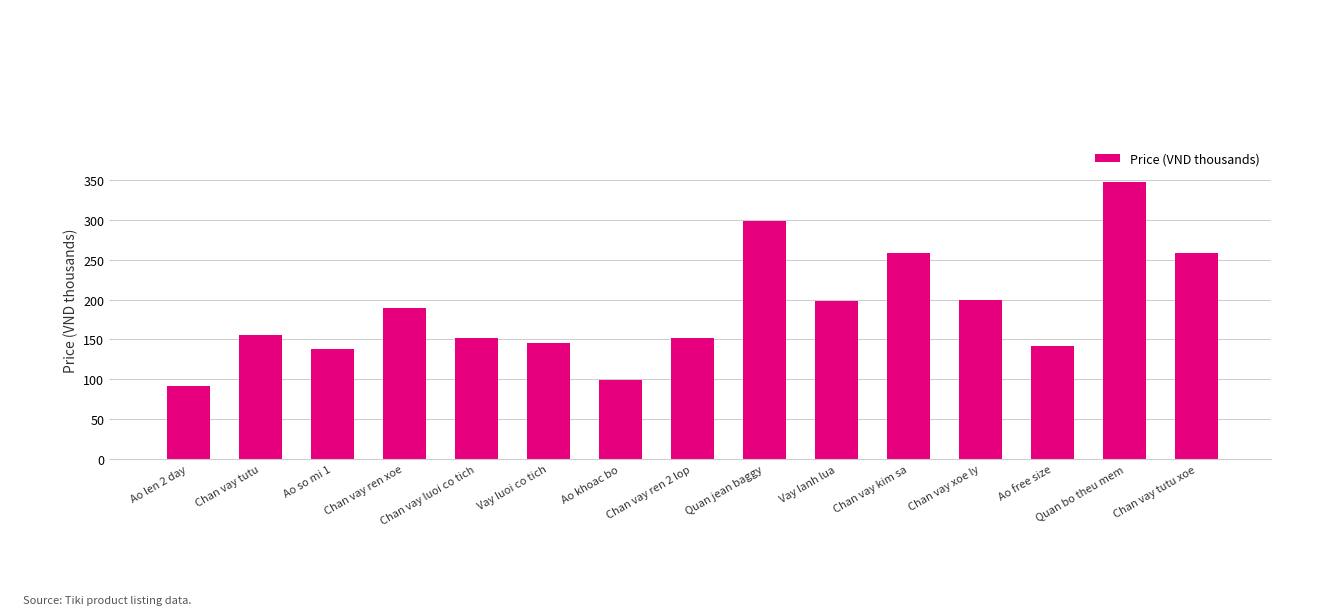

What is the label of the 10th bar from the right?

Vay luoi co tich